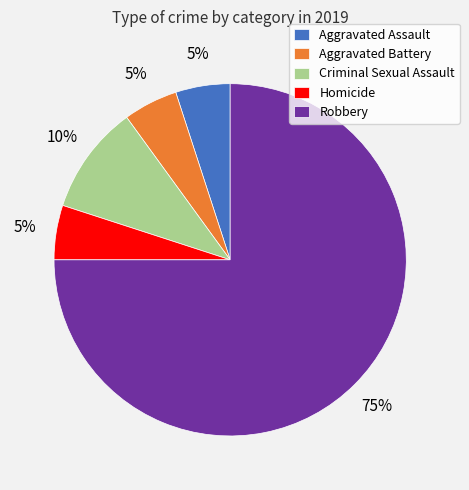

Count the number of slices in the pie.

5